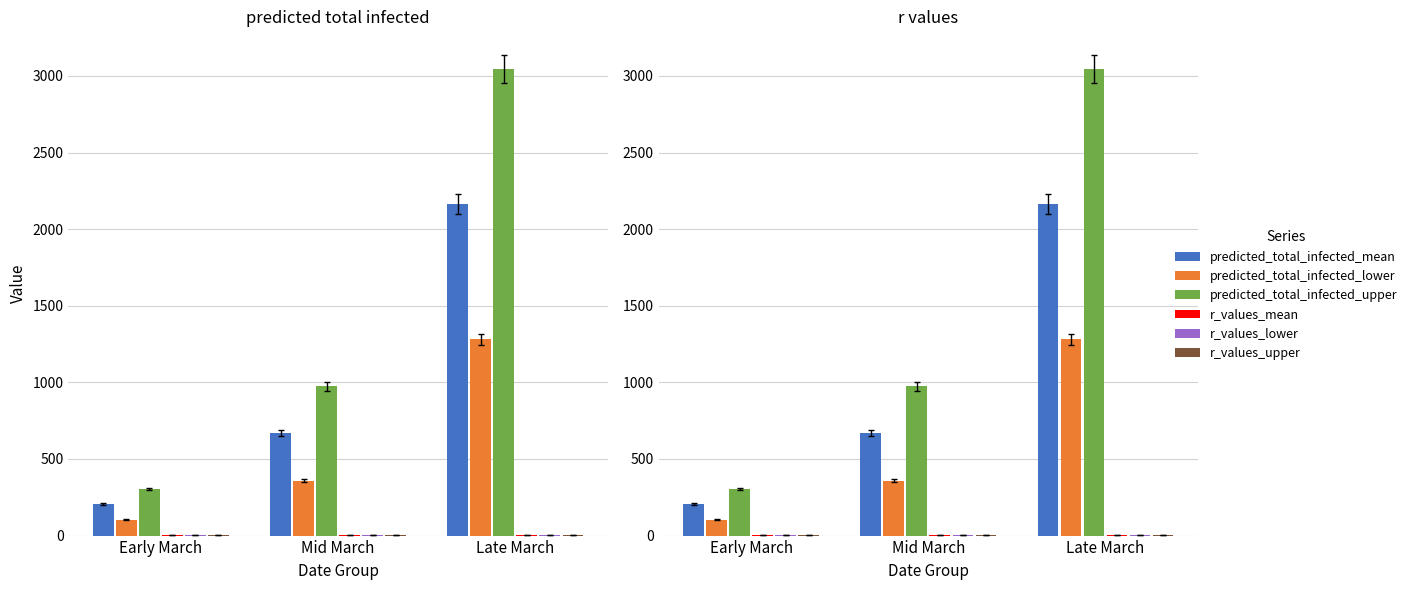

Is it true that predicted total infected mean equals 672.0 at Mid March?

True